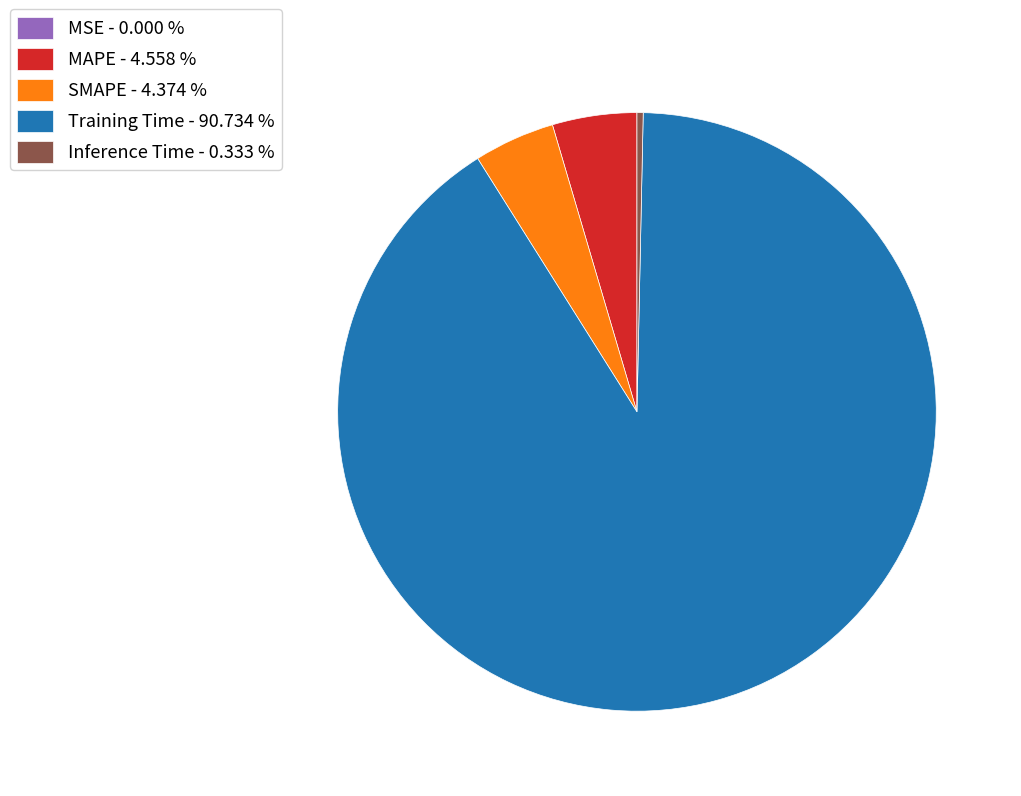

Do MAPE - 4.558 % and SMAPE - 4.374 % together represent more than half of the pie?

No